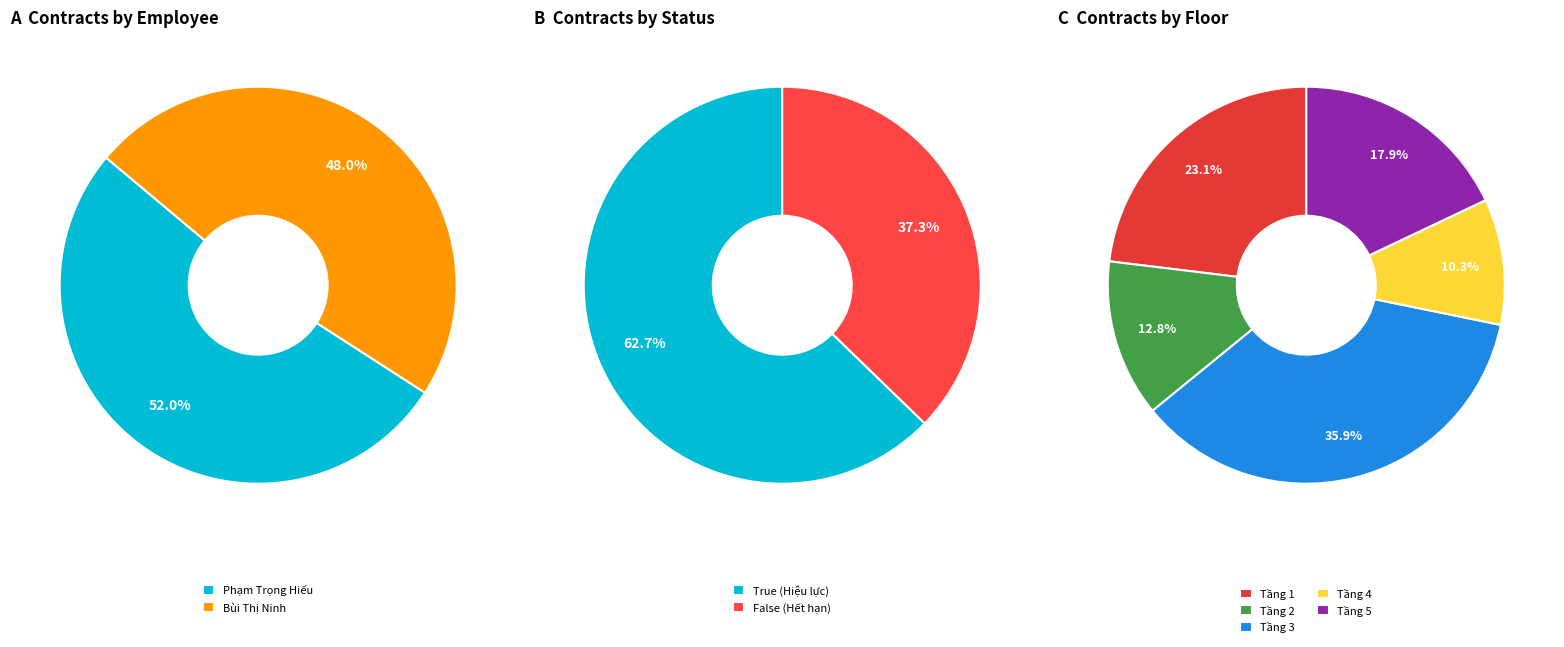

How many segments does this pie chart have?

2